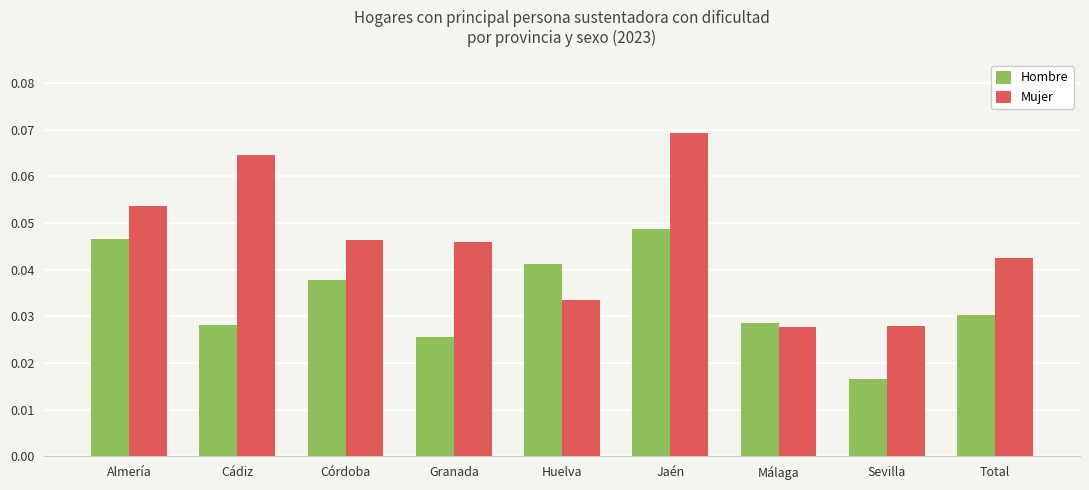

At how many categories does at least one series exceed 0?

9